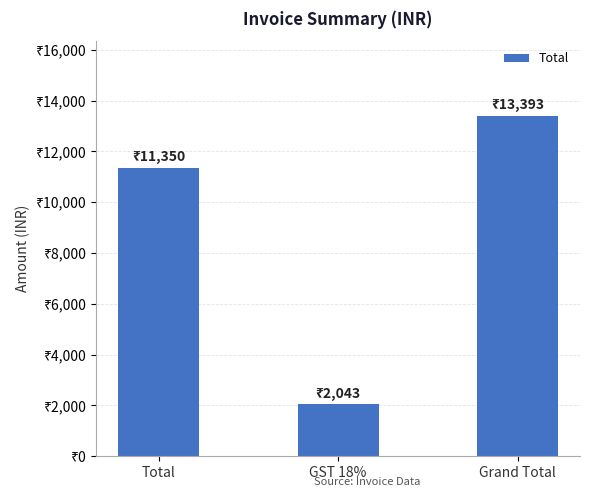

What is the difference between the values at GST 18% and Total?

9307